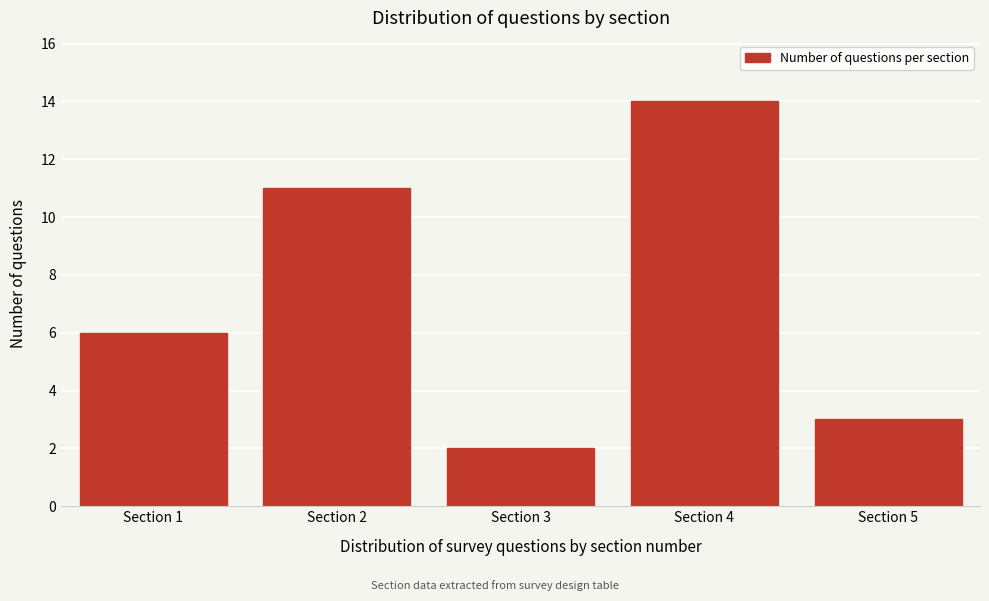

Reading right to left, what are all the values shown in this chart?

Section 5=3	Section 4=14	Section 3=2	Section 2=11	Section 1=6